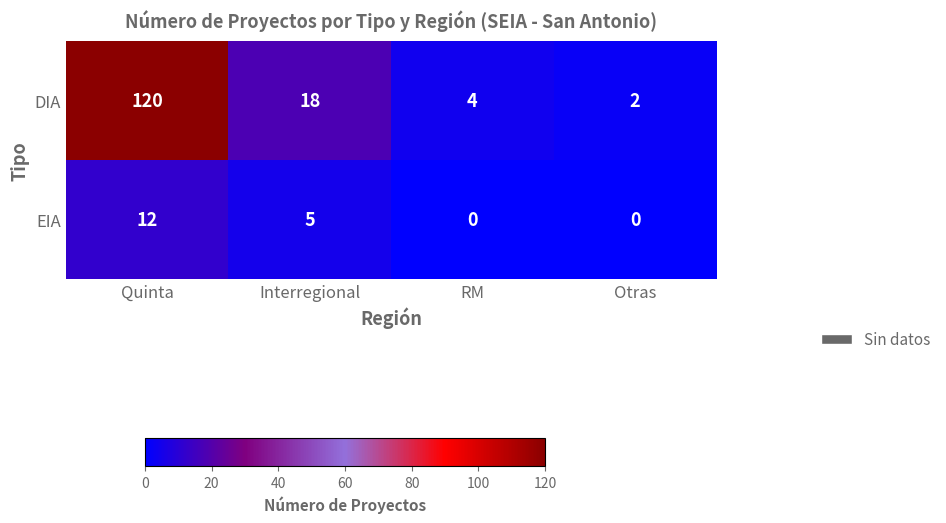

At which category does the chart reach its peak across all series?

Quinta